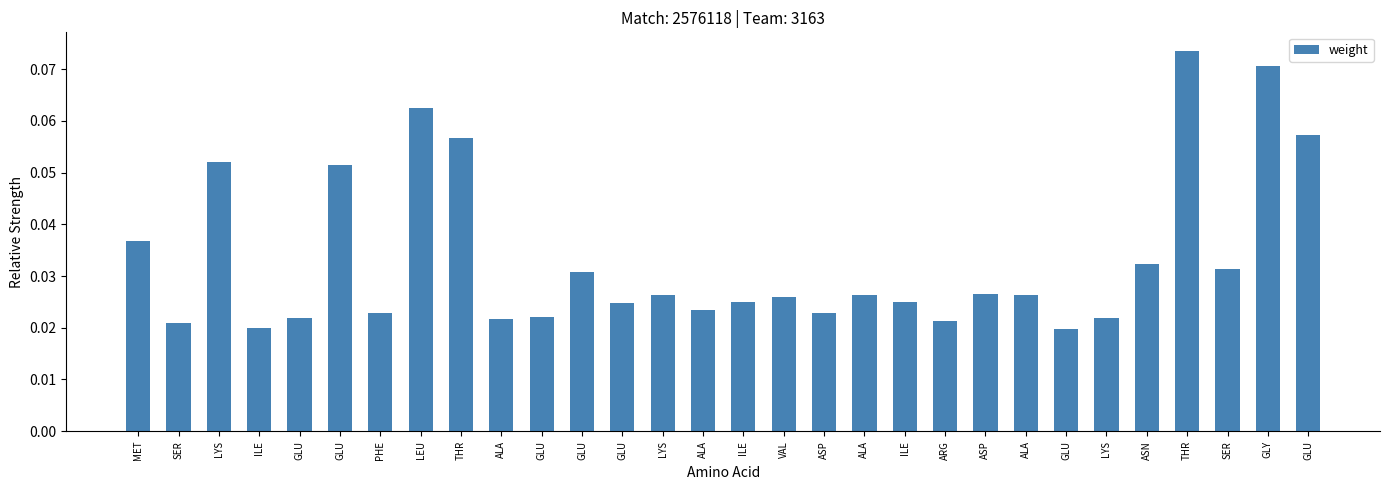

True or false: the data shows 0.0 at ASN.

True